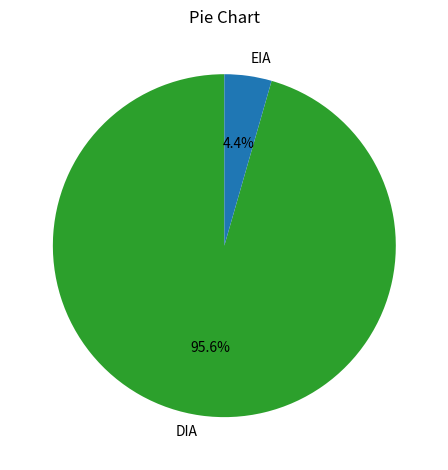

True or false: EIA accounts for 4% of the total.

True